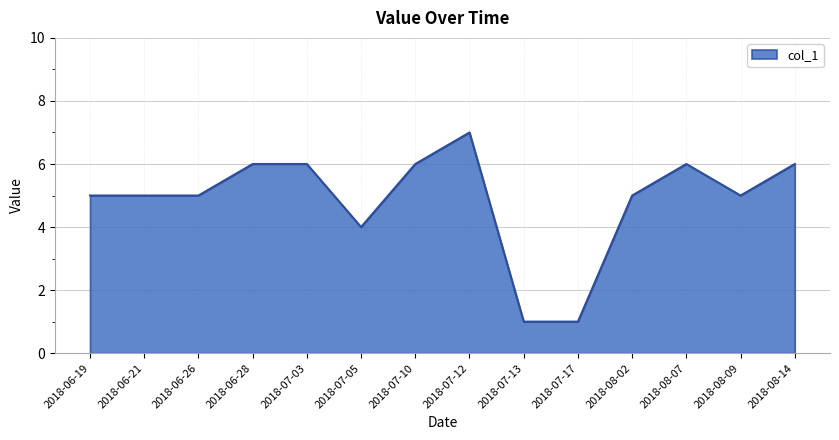

What position from the right is 2018-07-10?

8